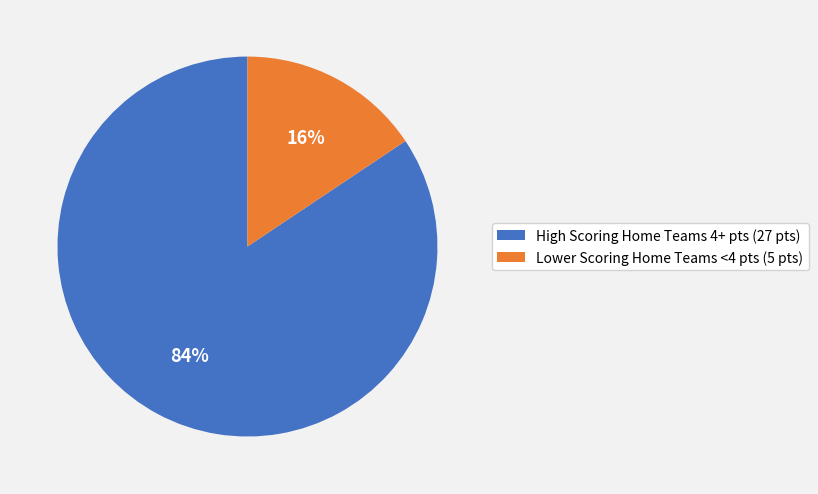

Count the number of slices in the pie.

2